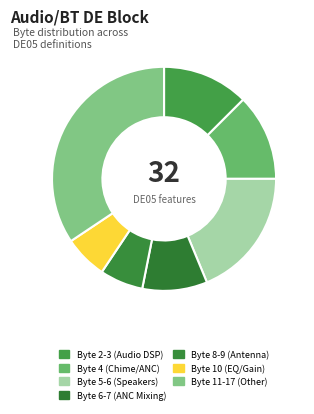

Does any single category account for the majority?

No